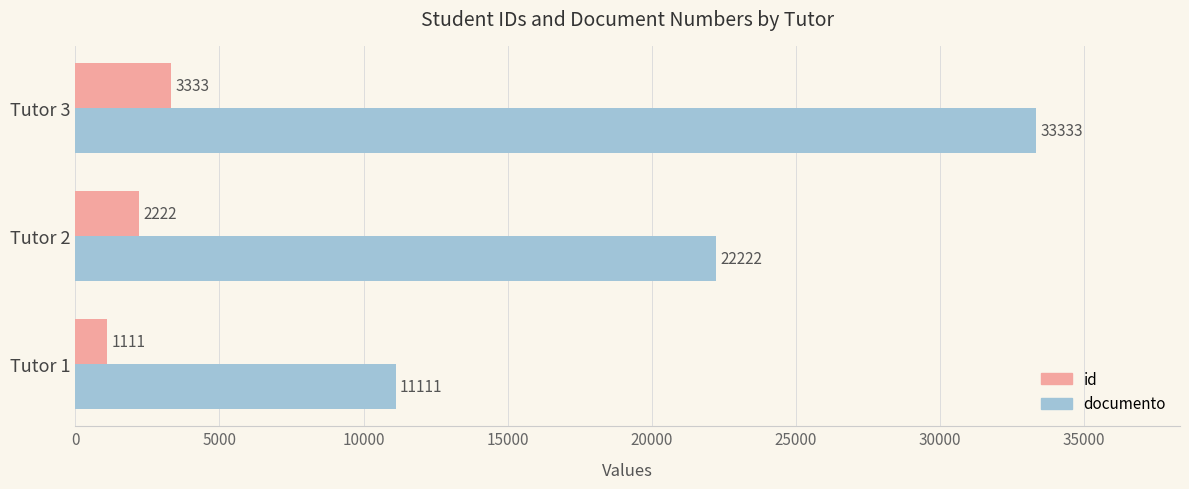

At which category is the sum across all series the highest?

Tutor 3